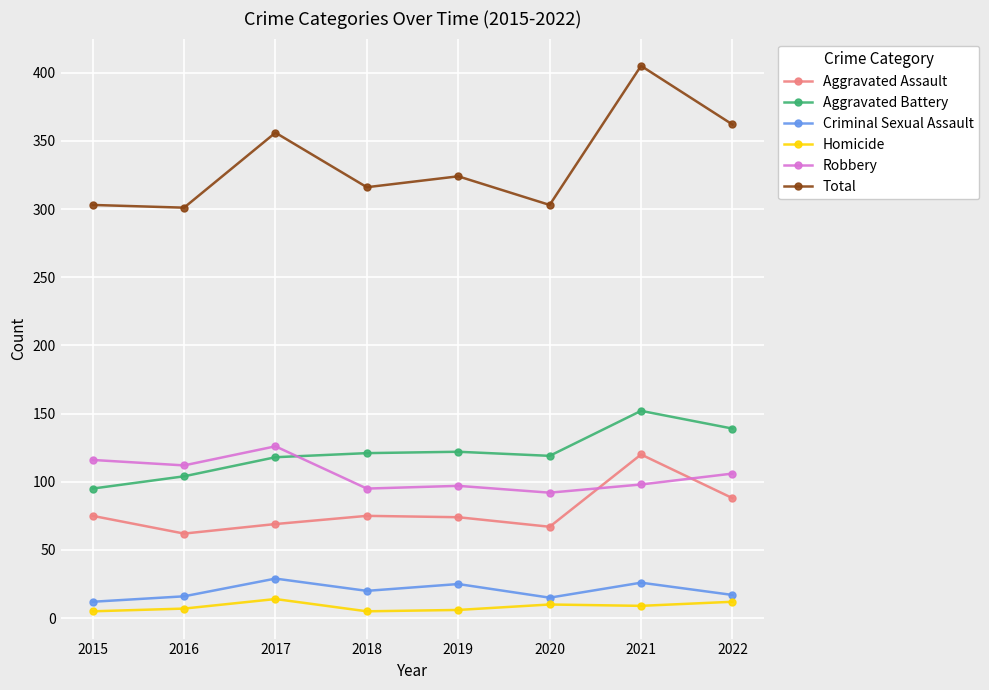

Is this an area chart (filled region under the line)?

No